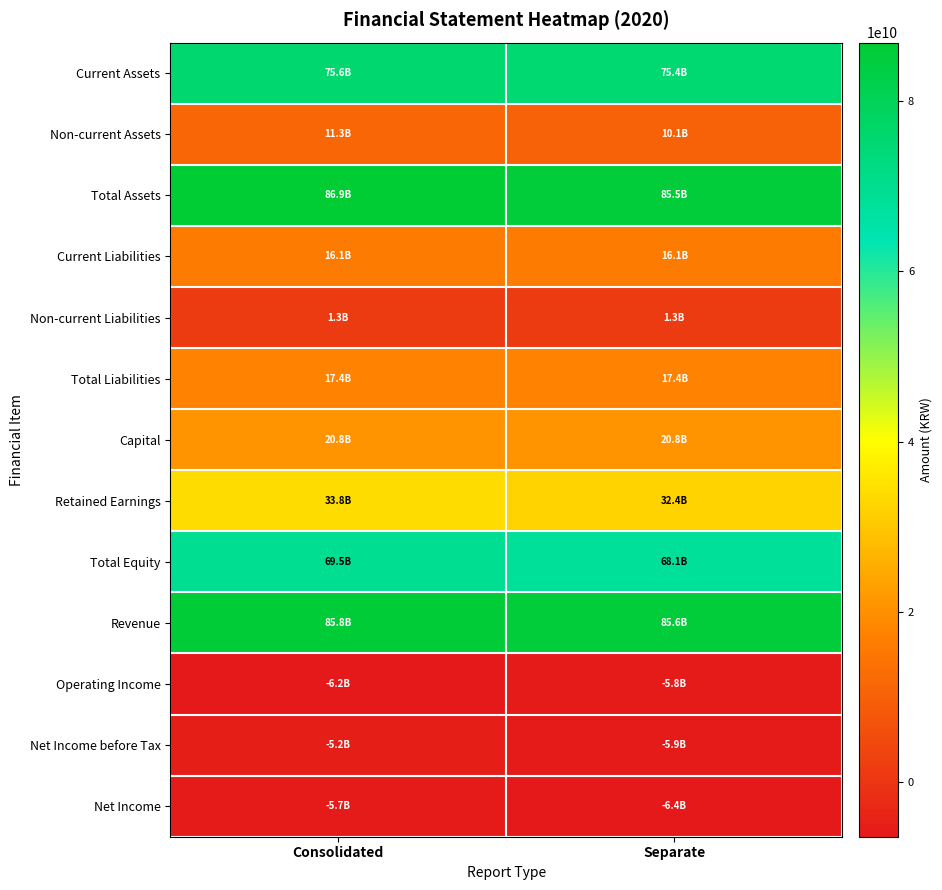

How many distinct data groups are displayed?

13